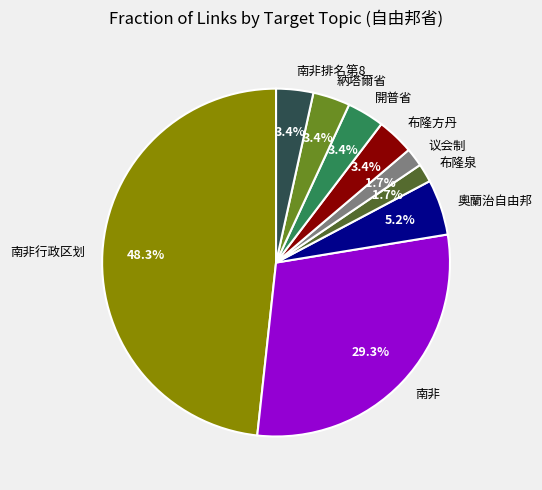

To the nearest percent, what portion does 開普省 represent?

3%